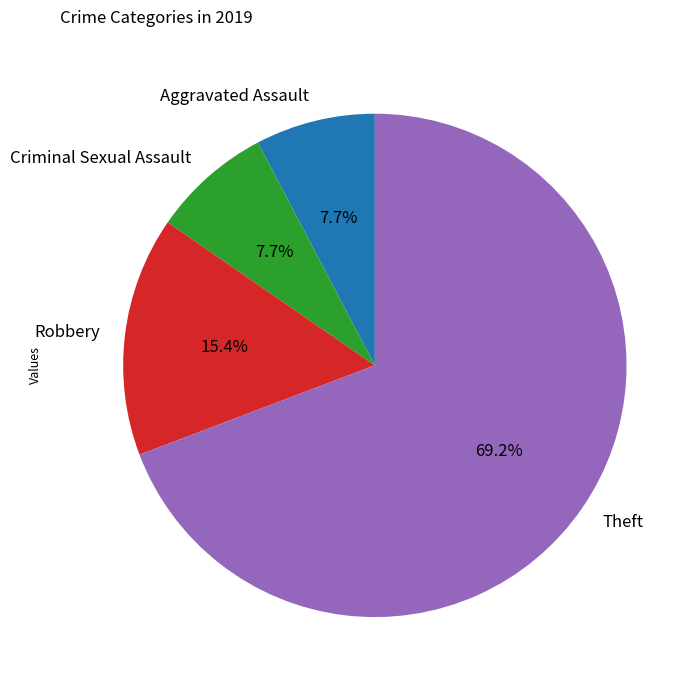

What is the ratio of the value at Robbery to the value at Aggravated Assault?

2.0